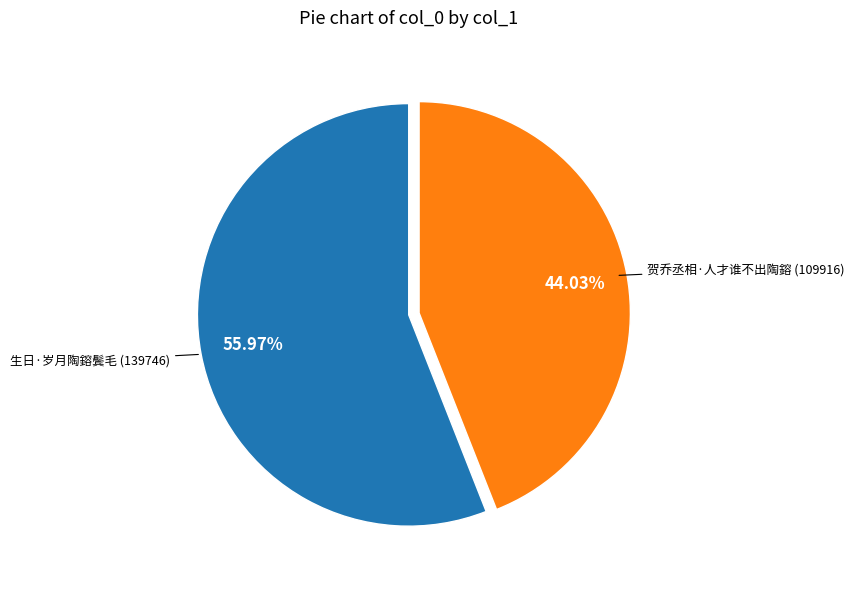

Does any single category account for the majority?

Yes